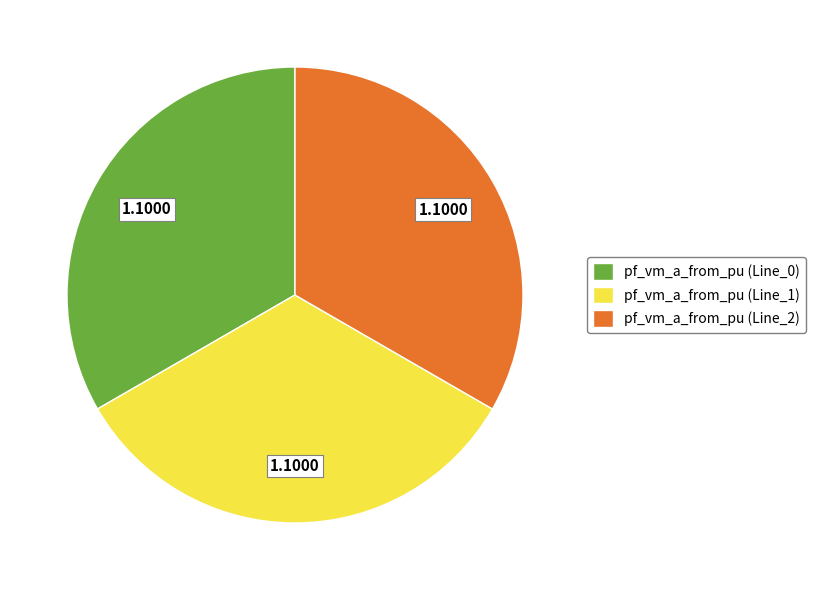

Approximately how many times larger is the value at pf_vm_a_from_pu (Line_0) compared to pf_vm_a_from_pu (Line_1)?

1.0